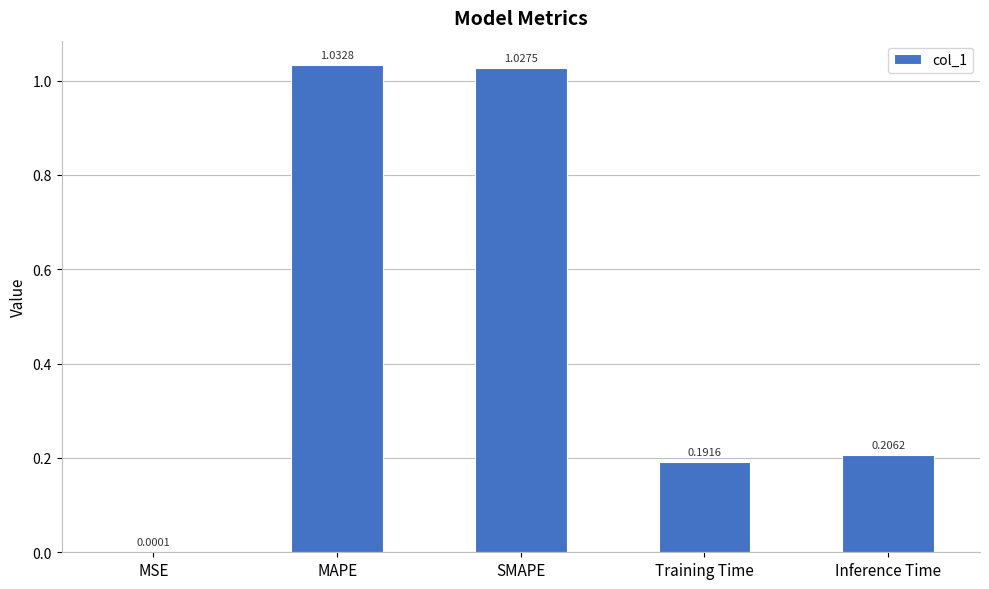

At which label is the value closest to 0?

MSE